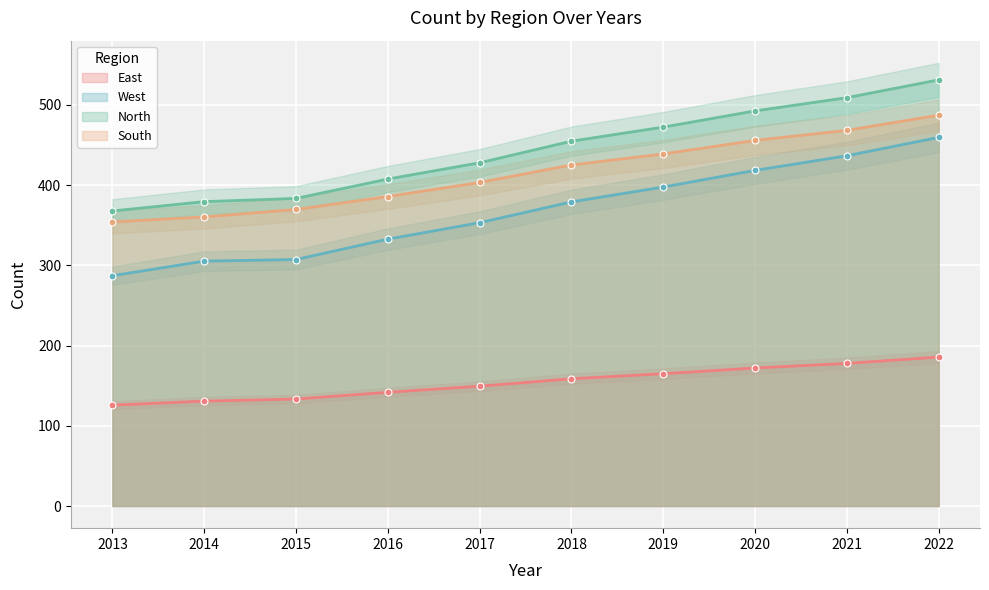

True or false: East and West cross at least once.

False